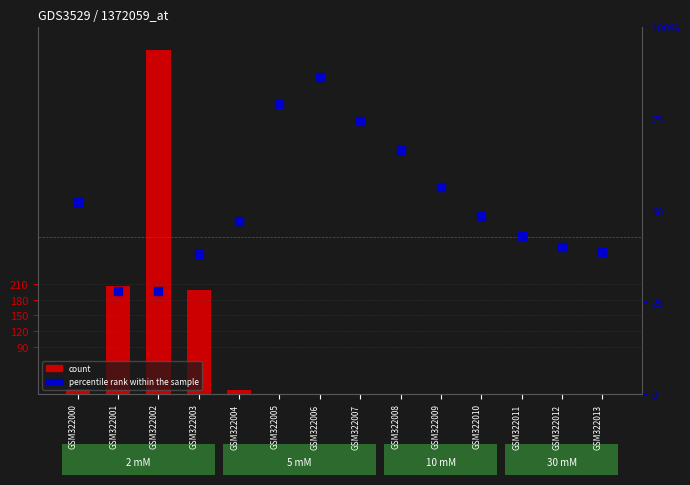

Is the value of count at GSM322002 greater than the value of percentile rank within the sample at GSM322012?

Yes